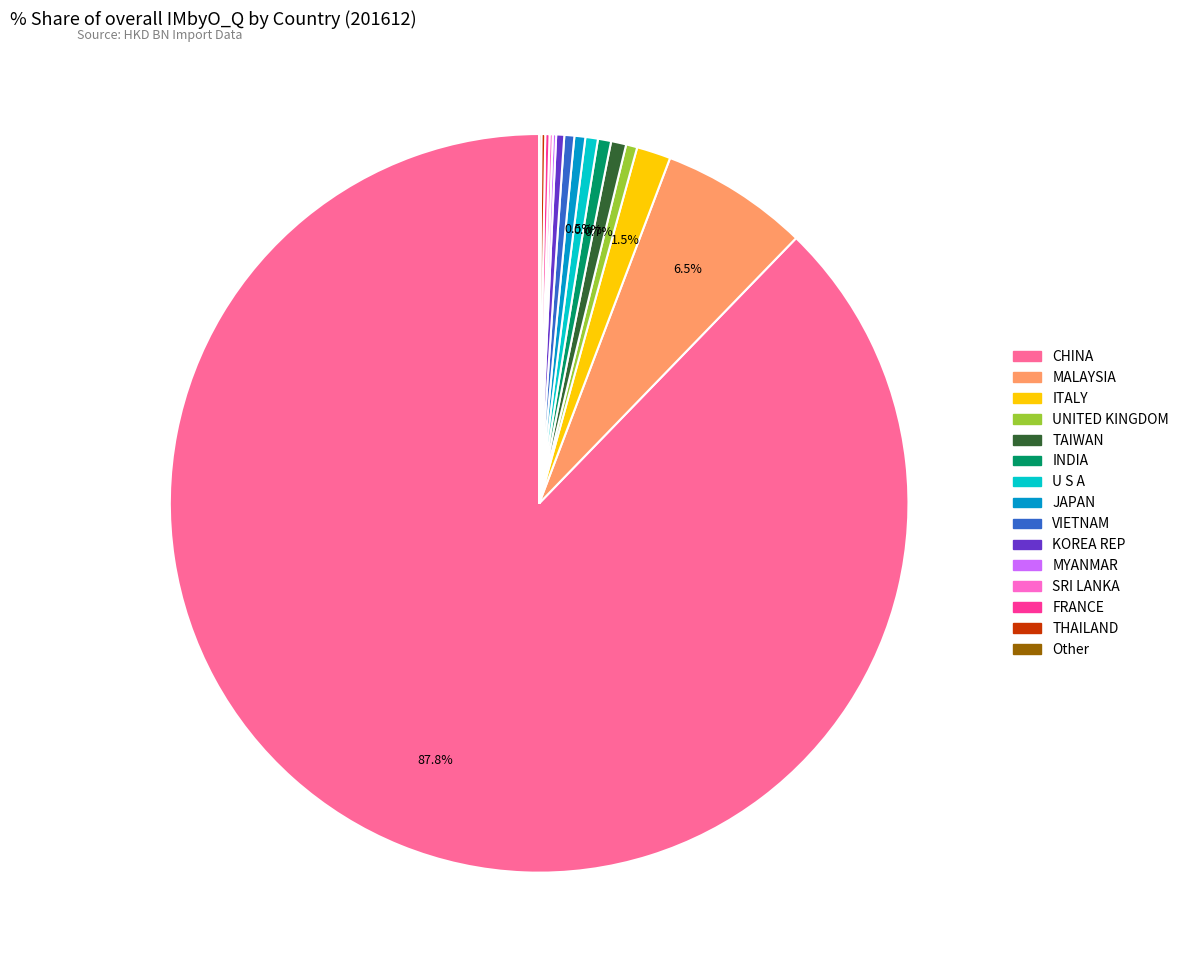

Which has a higher value, VIETNAM or CHINA?

CHINA